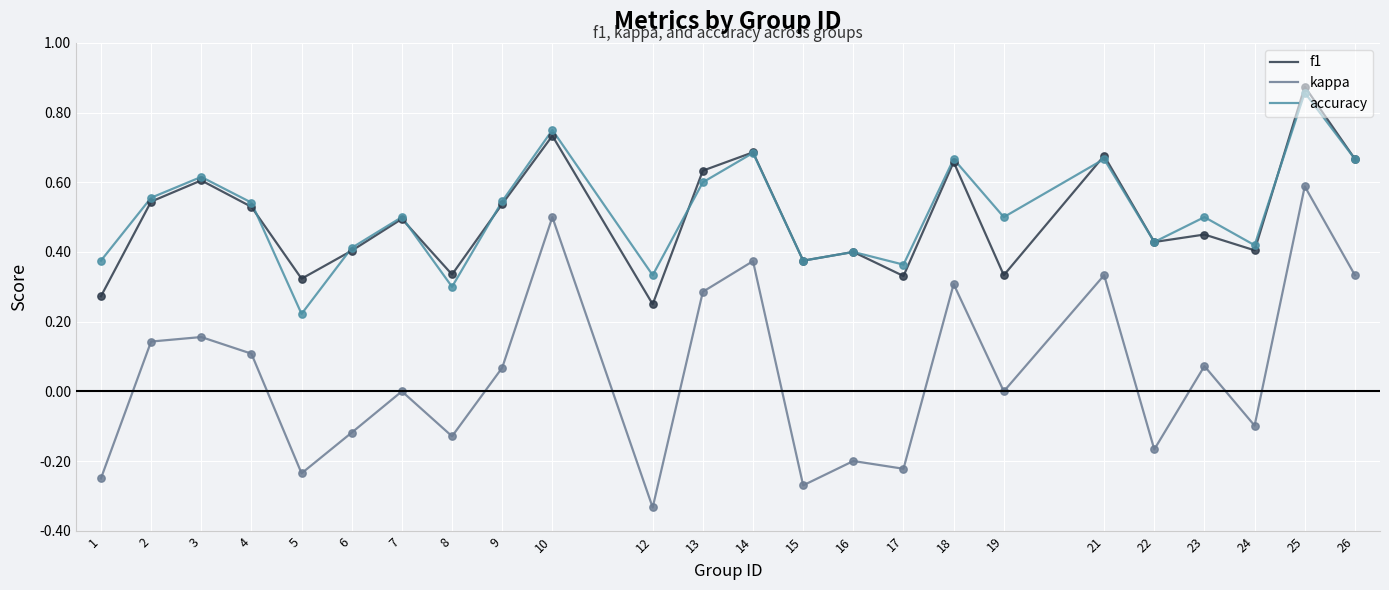

Is the value of f1 at 22 greater than the value of accuracy at 6?

Yes